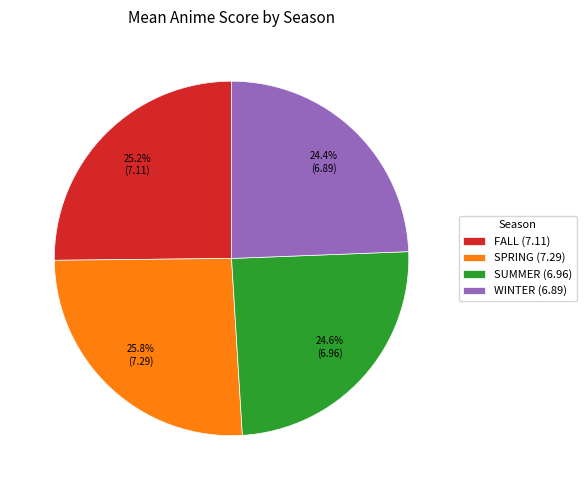

Is there any slice that represents more than half of the pie?

No